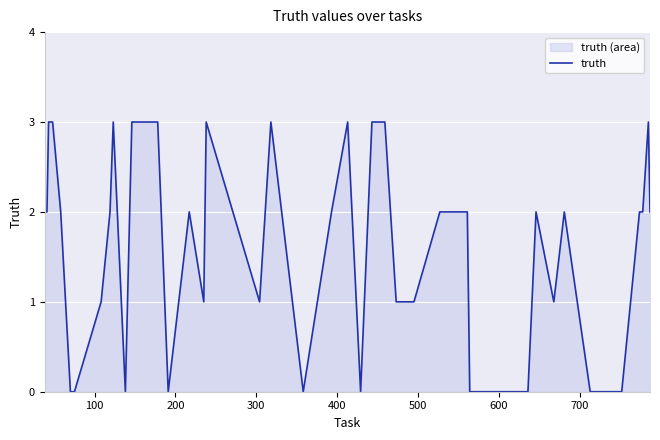

What is the maximum value shown in the chart?

3